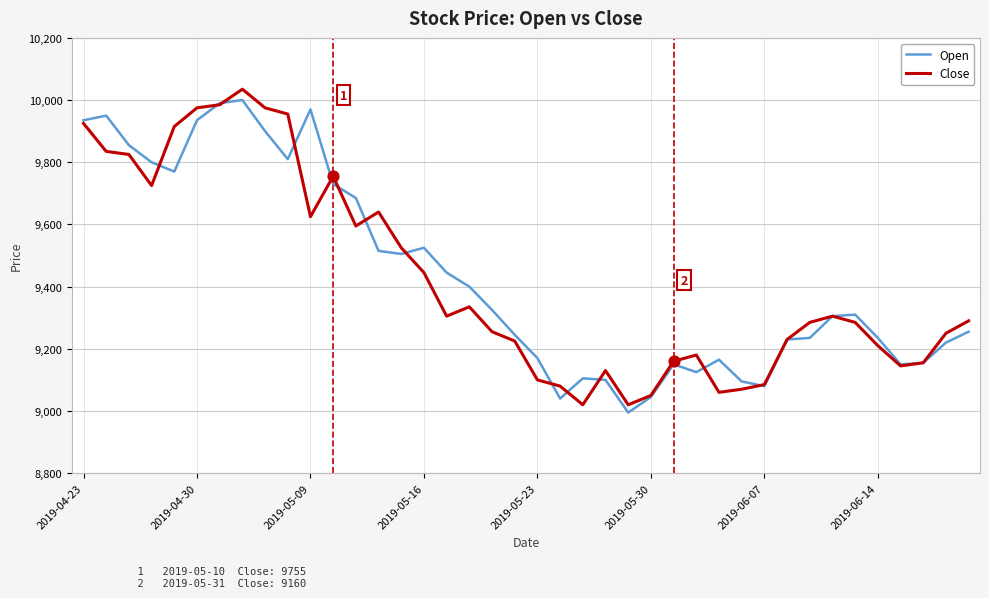

At how many categories does at least one series exceed 9767?

11